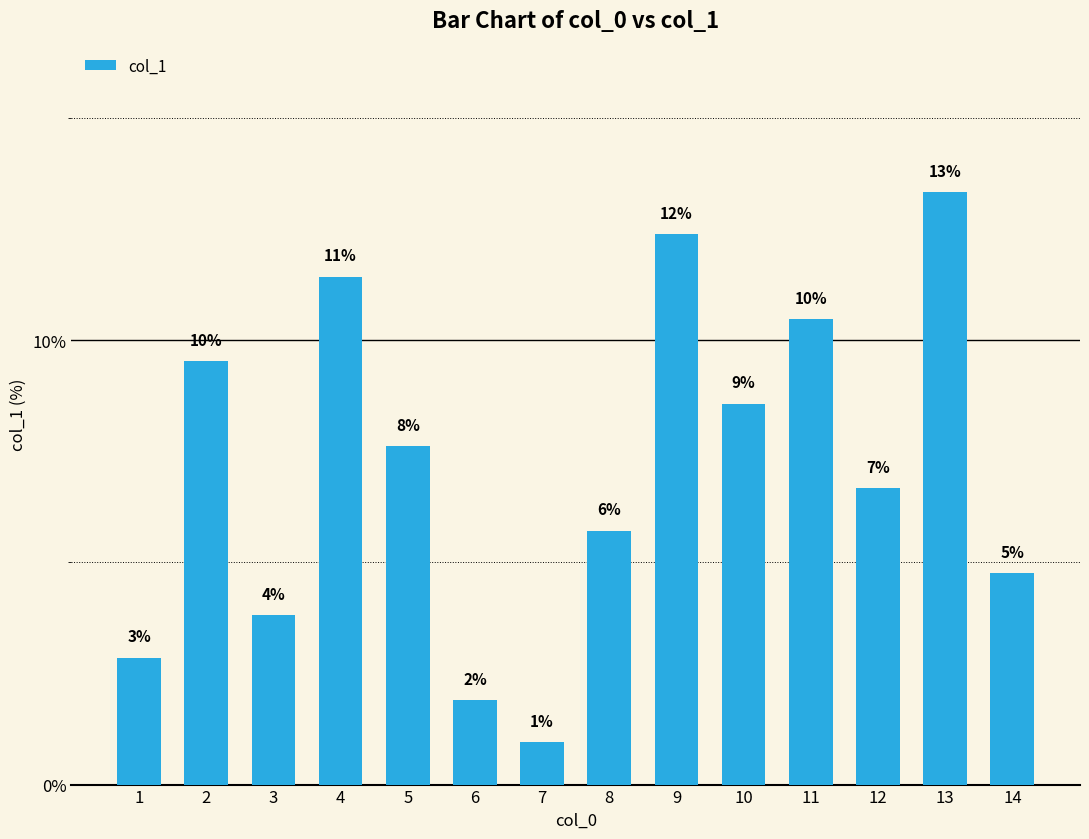

How many values are below 7?

7